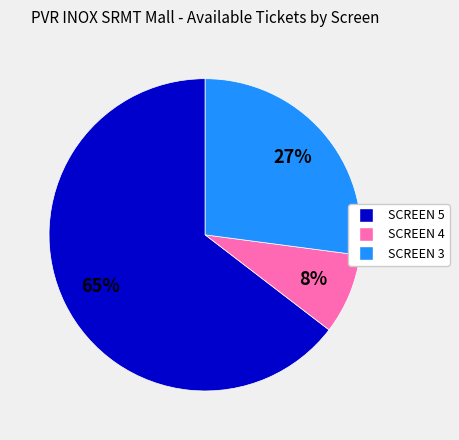

To the nearest percent, what is the average slice percentage?

33%